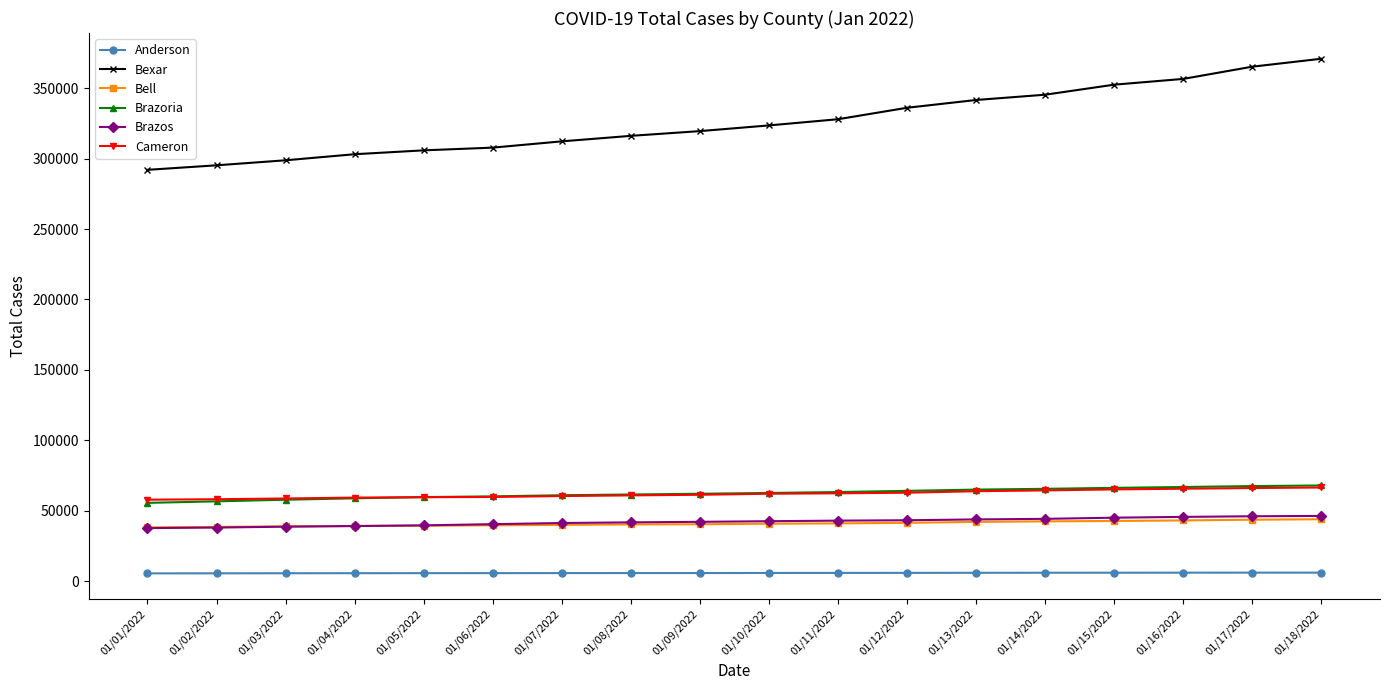

What is the total value across all series at 01/17/2022?

595120